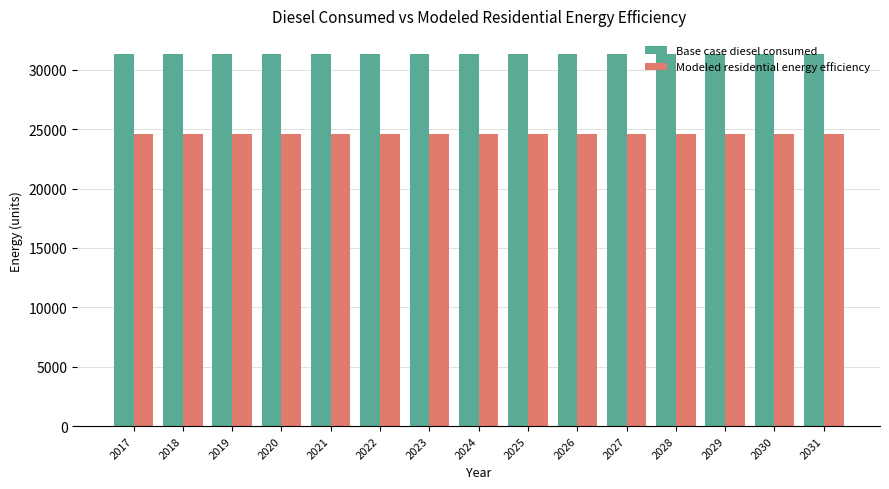

Read the Modeled residential energy efficiency value at 2025.

24595.4